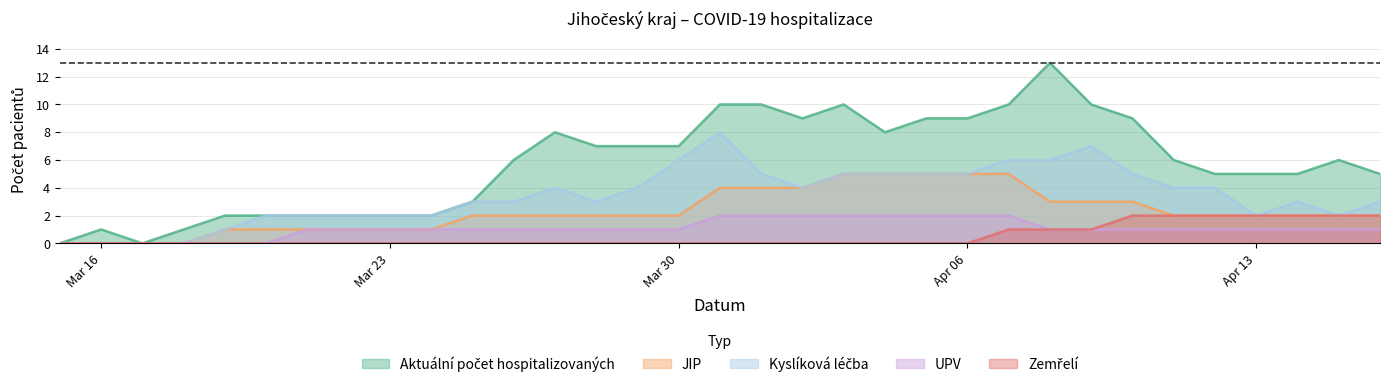

What is the greatest value displayed?

13